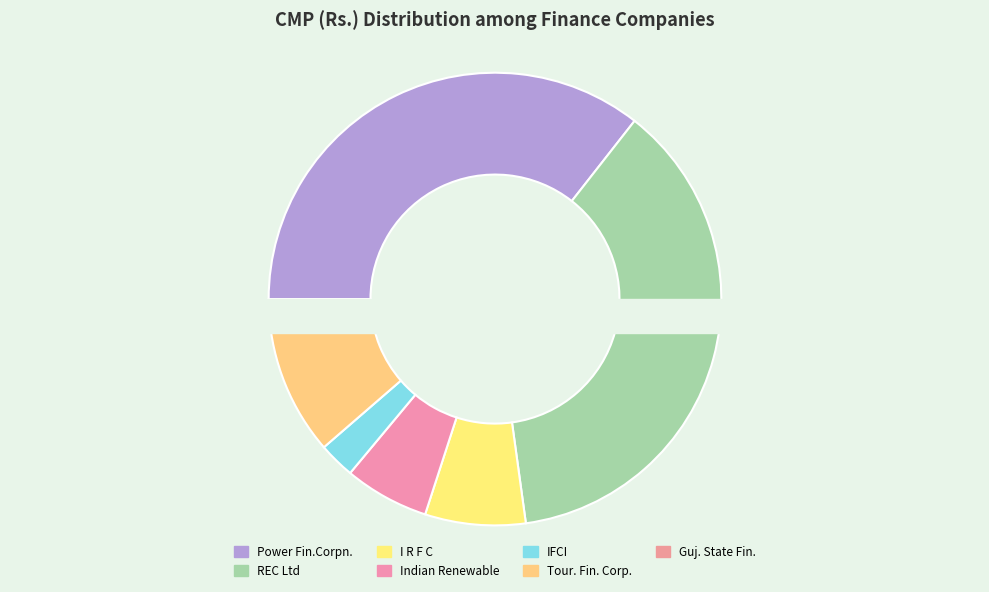

Is I R F C the majority of the pie?

No